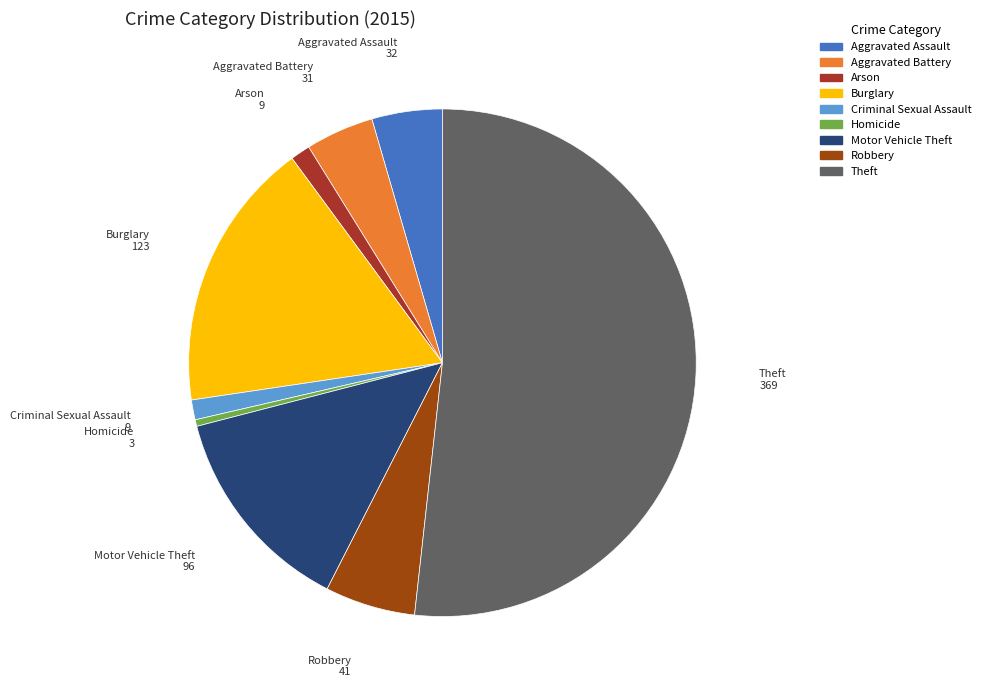

What is the largest slice in the pie chart?

Theft